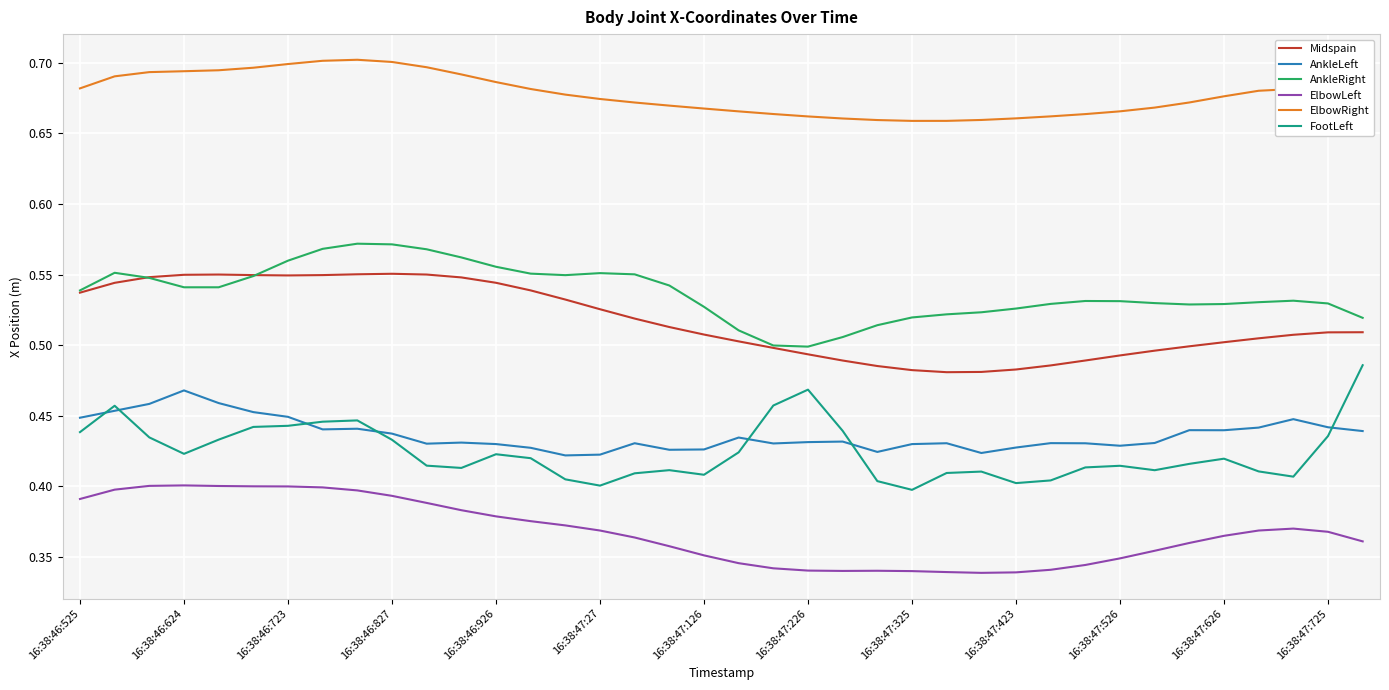

Does the chart display data point markers on the line(s)?

No